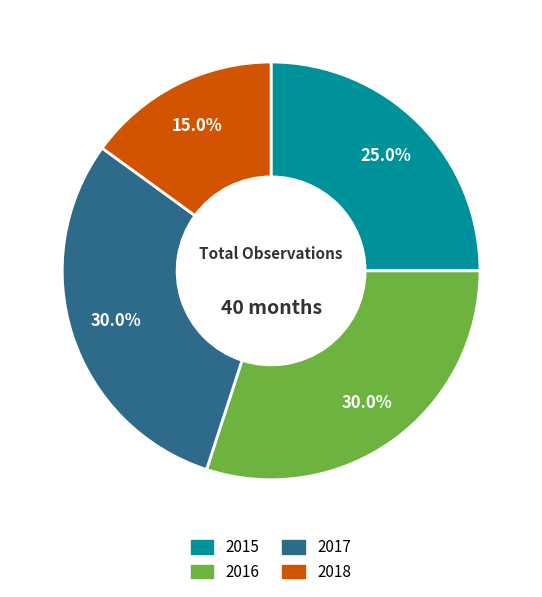

Which slice is the smallest?

2018